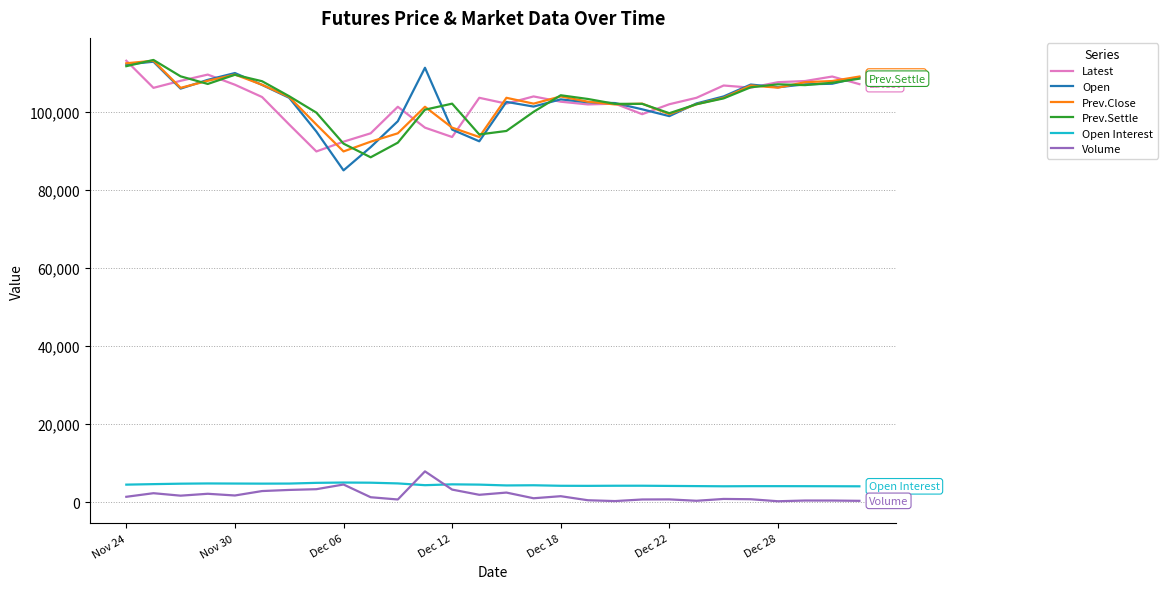

Count the number of data series in this chart.

6